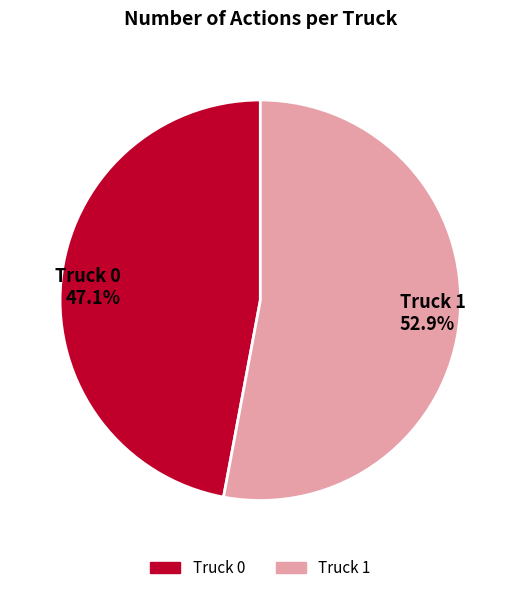

Does Truck 0 represent more than half of the total?

No